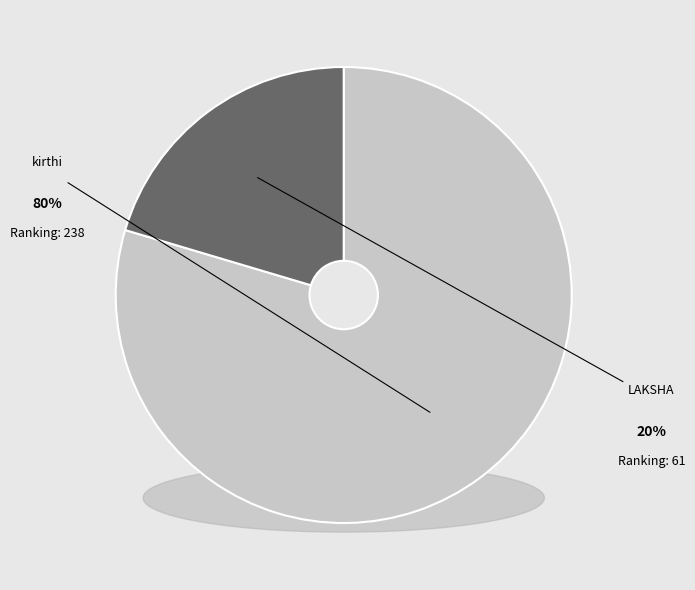

Is there any slice that represents more than half of the pie?

Yes